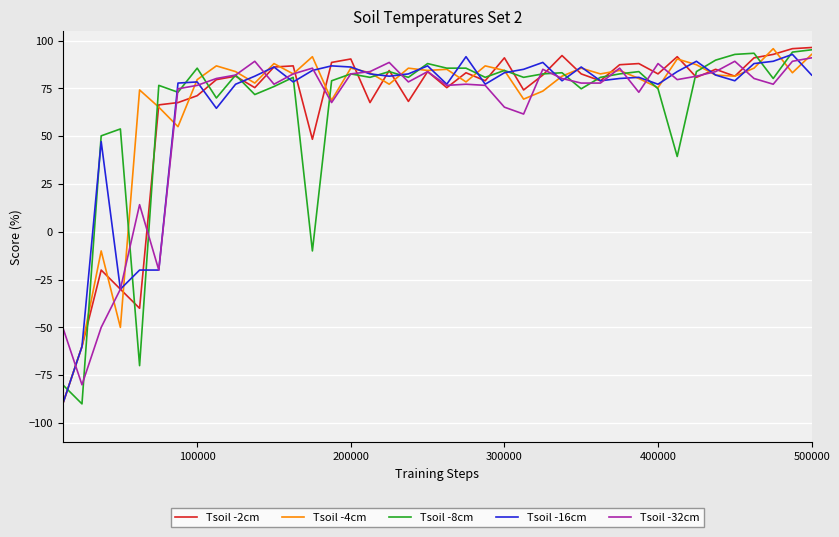

What is the minimum value shown in the chart?

-90.0